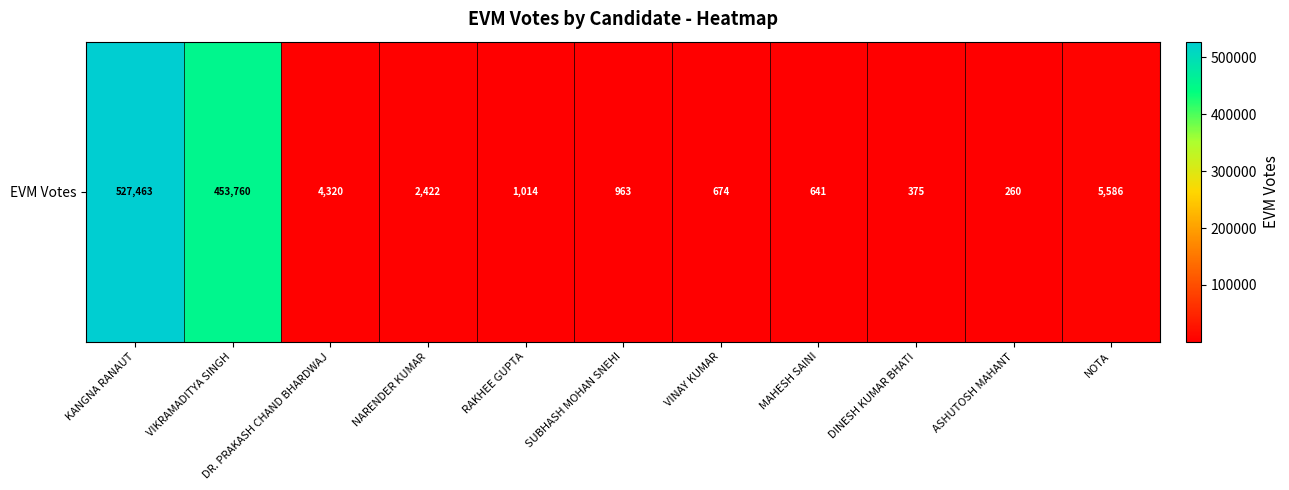

Where does the data first go above 1014?

KANGNA RANAUT